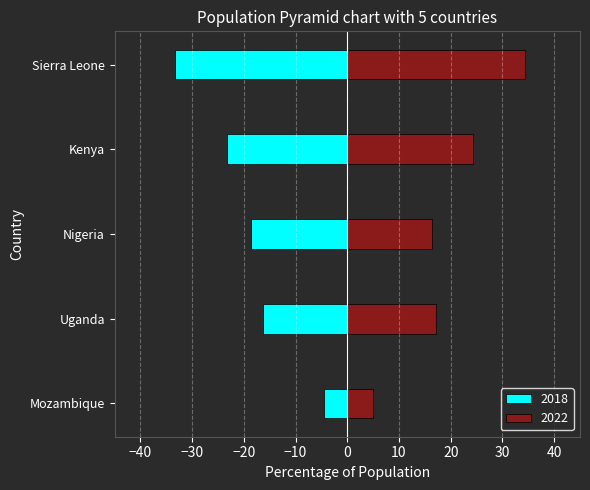

How many data points in 2018 are above -18?

2